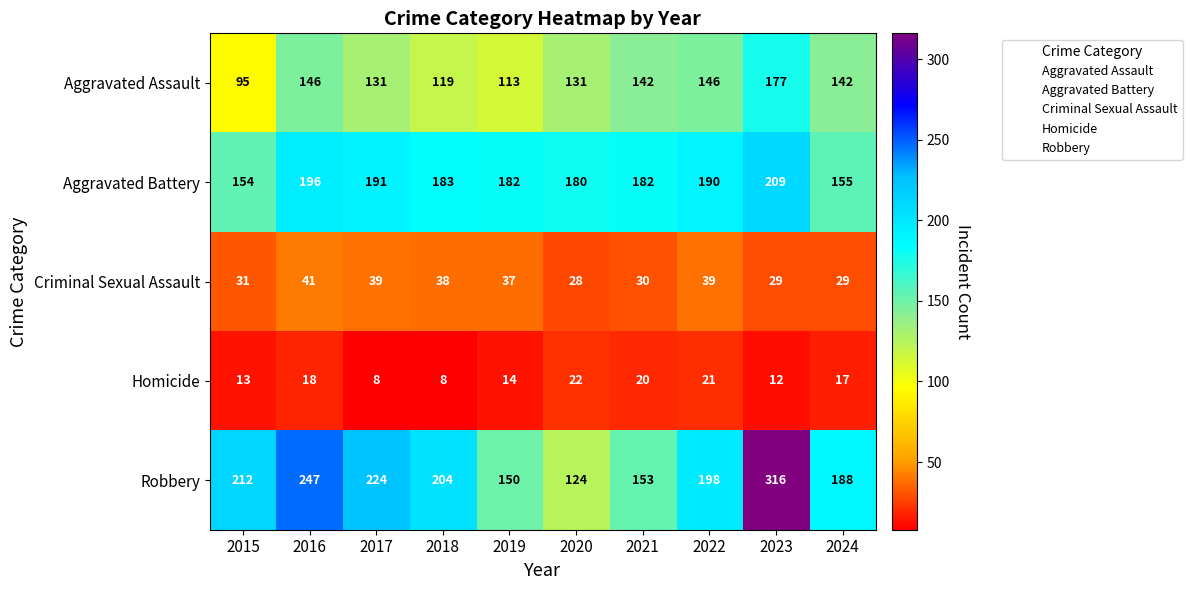

What is the spread (max minus min) of values at 2024?

171